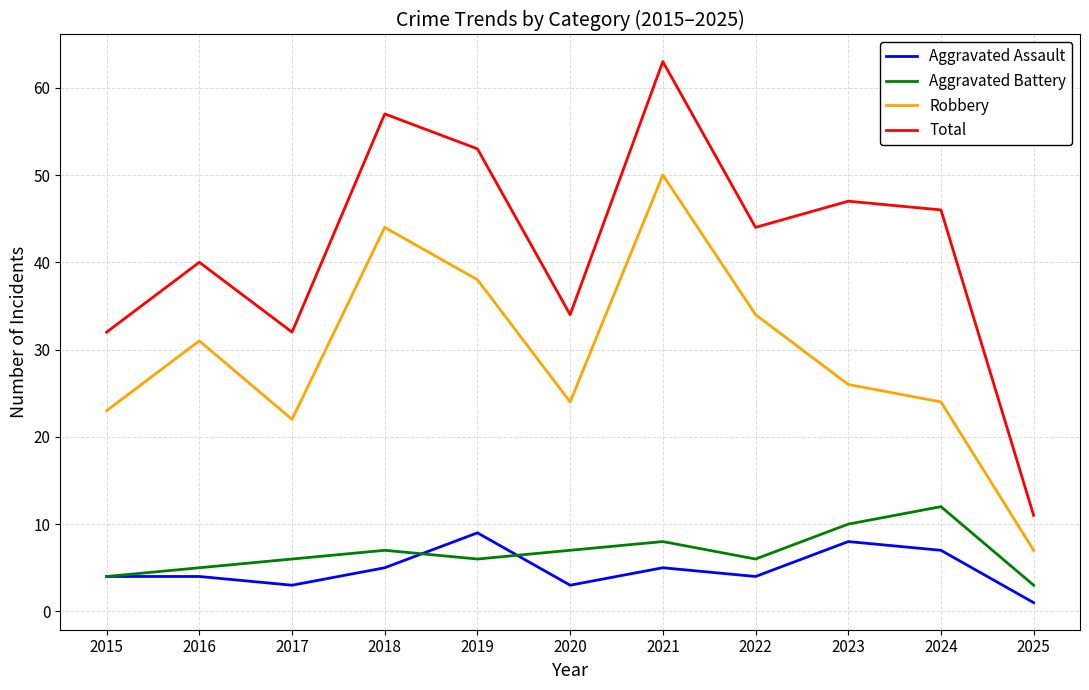

What is the total value across all series at 2020?

68